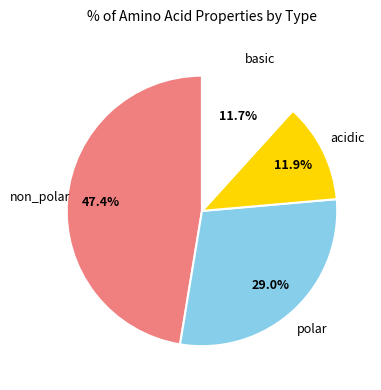

Is there any slice that represents more than half of the pie?

No